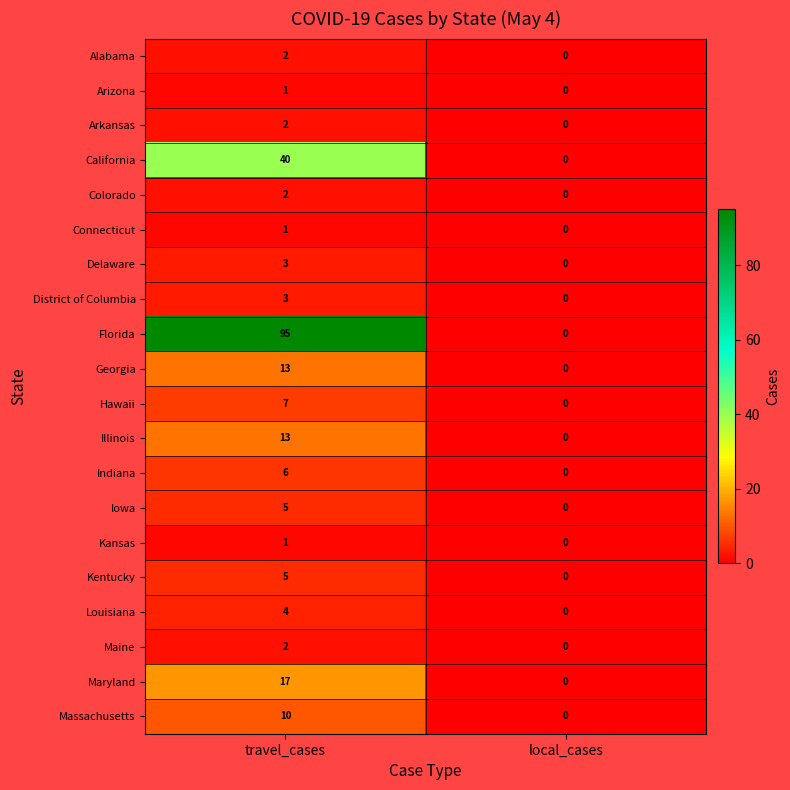

Which series has the largest total across all categories?

Florida